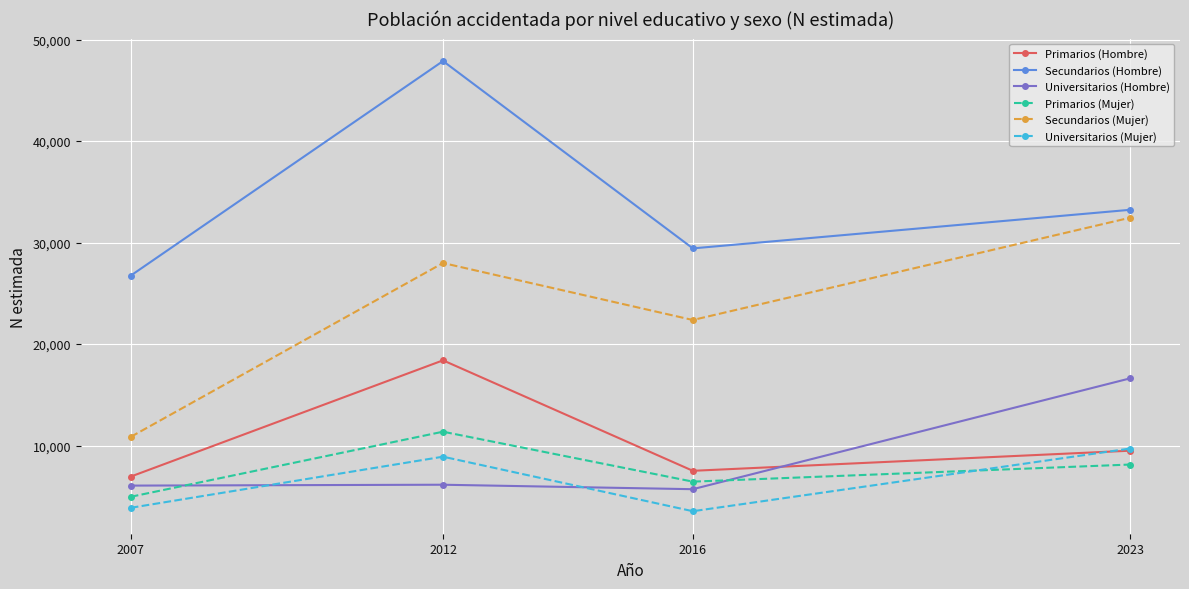

What are all the series names shown in the legend?

Primarios (Hombre), Secundarios (Hombre), Universitarios (Hombre), Primarios (Mujer), Secundarios (Mujer), Universitarios (Mujer)